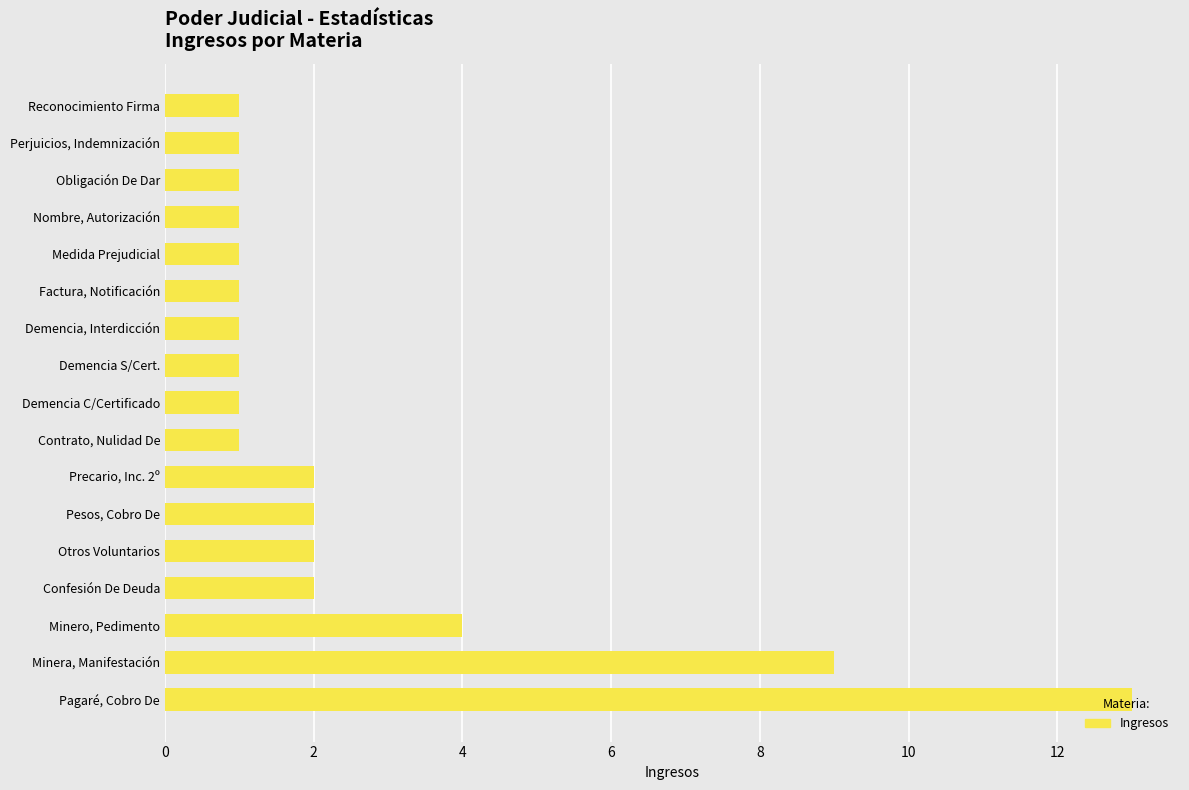

Which category has the highest value across all series?

Pagaré, Cobro De